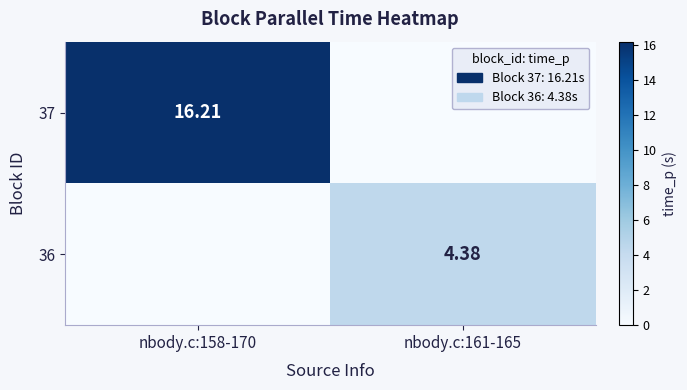

Is the value of 37 at nbody.c:158-170 greater than the value of 36 at nbody.c:161-165?

Yes